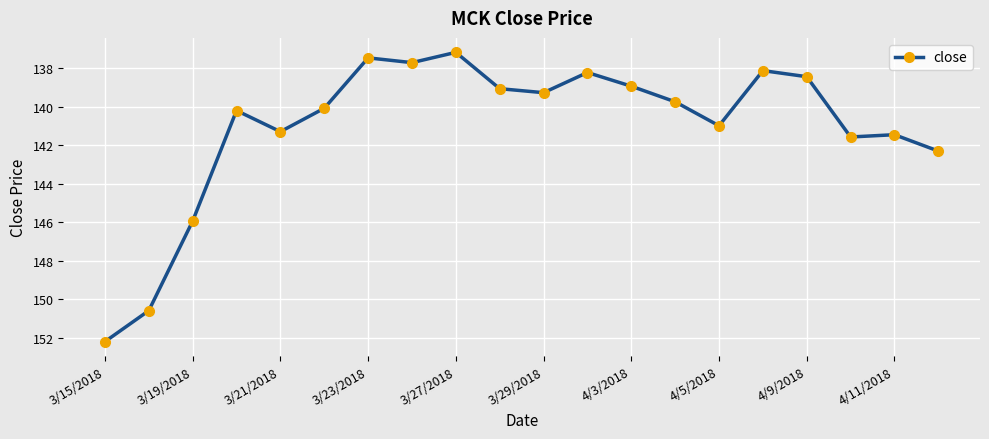

Reading left to right, what are all the values shown in this chart?

152.2	150.6	145.9	140.2	141.3	140.1	137.4	137.7	137.2	139.1	139.3	138.2	138.9	139.7	141.0	138.1	138.4	141.6	141.4	142.3